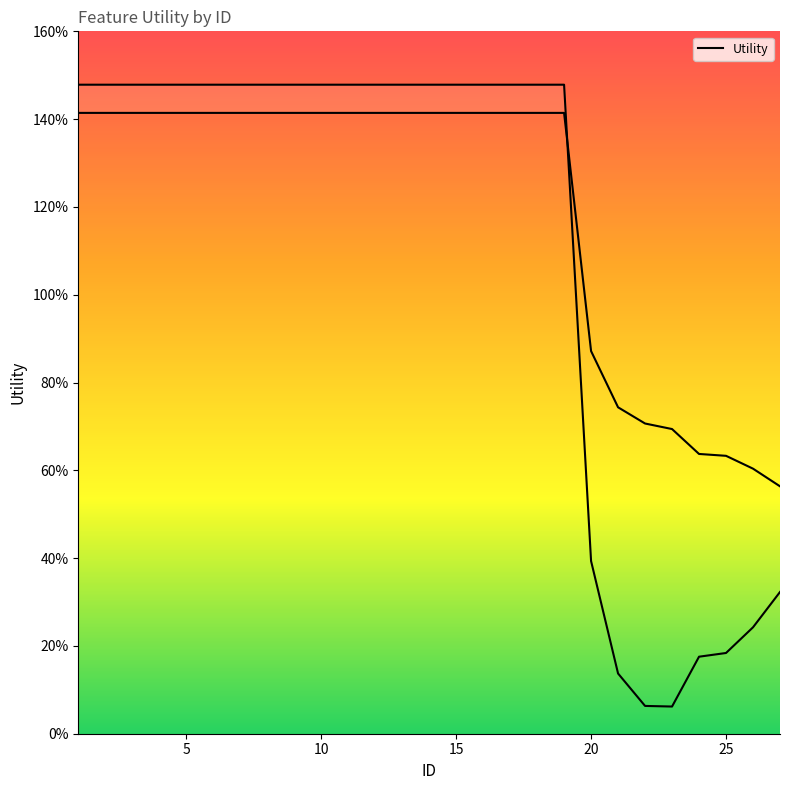

What is the difference between the second highest and second lowest values?

0.8